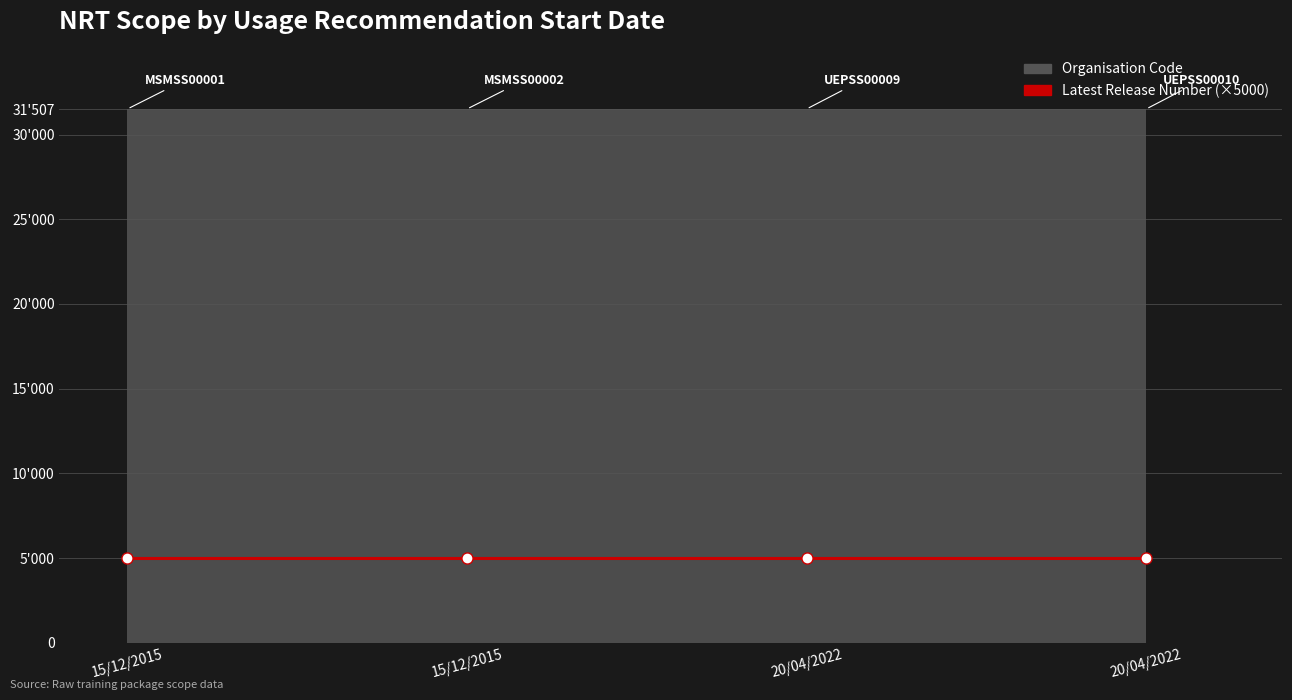

What is the total value across all series at 15/12/2015?

31508